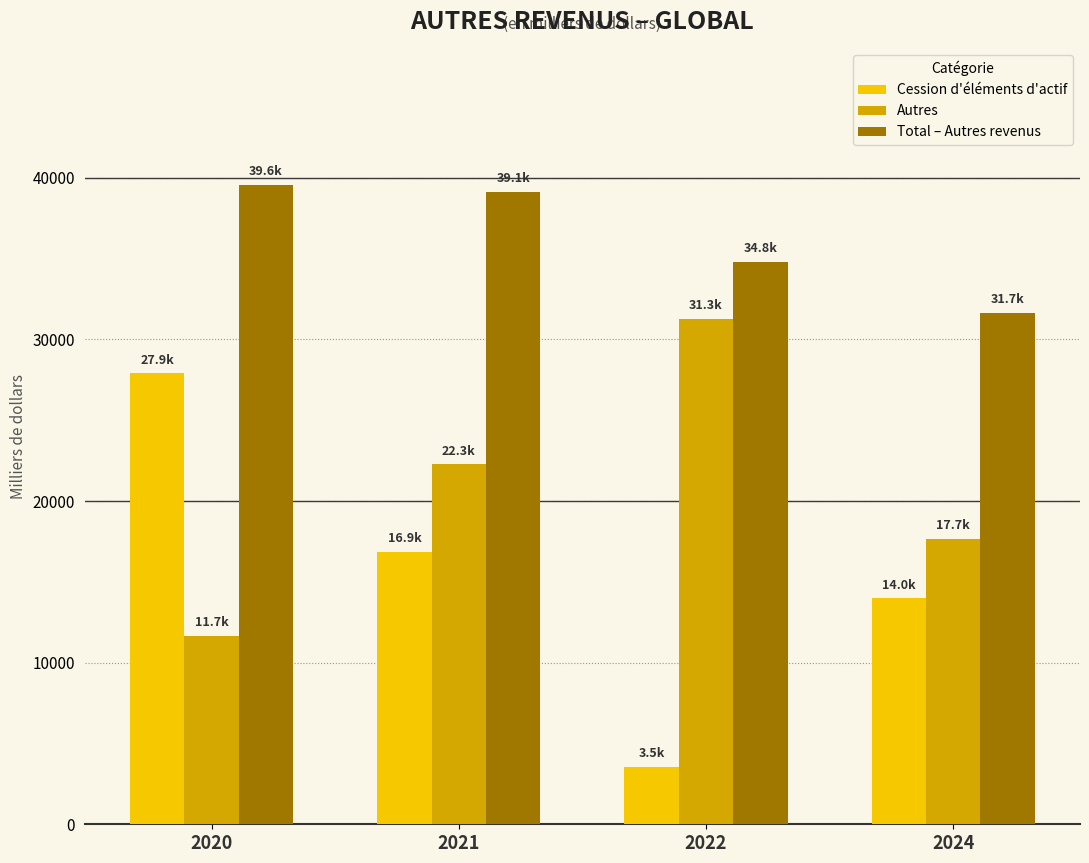

What is the value of the Autres bar at the 4th from the left?

17657.0